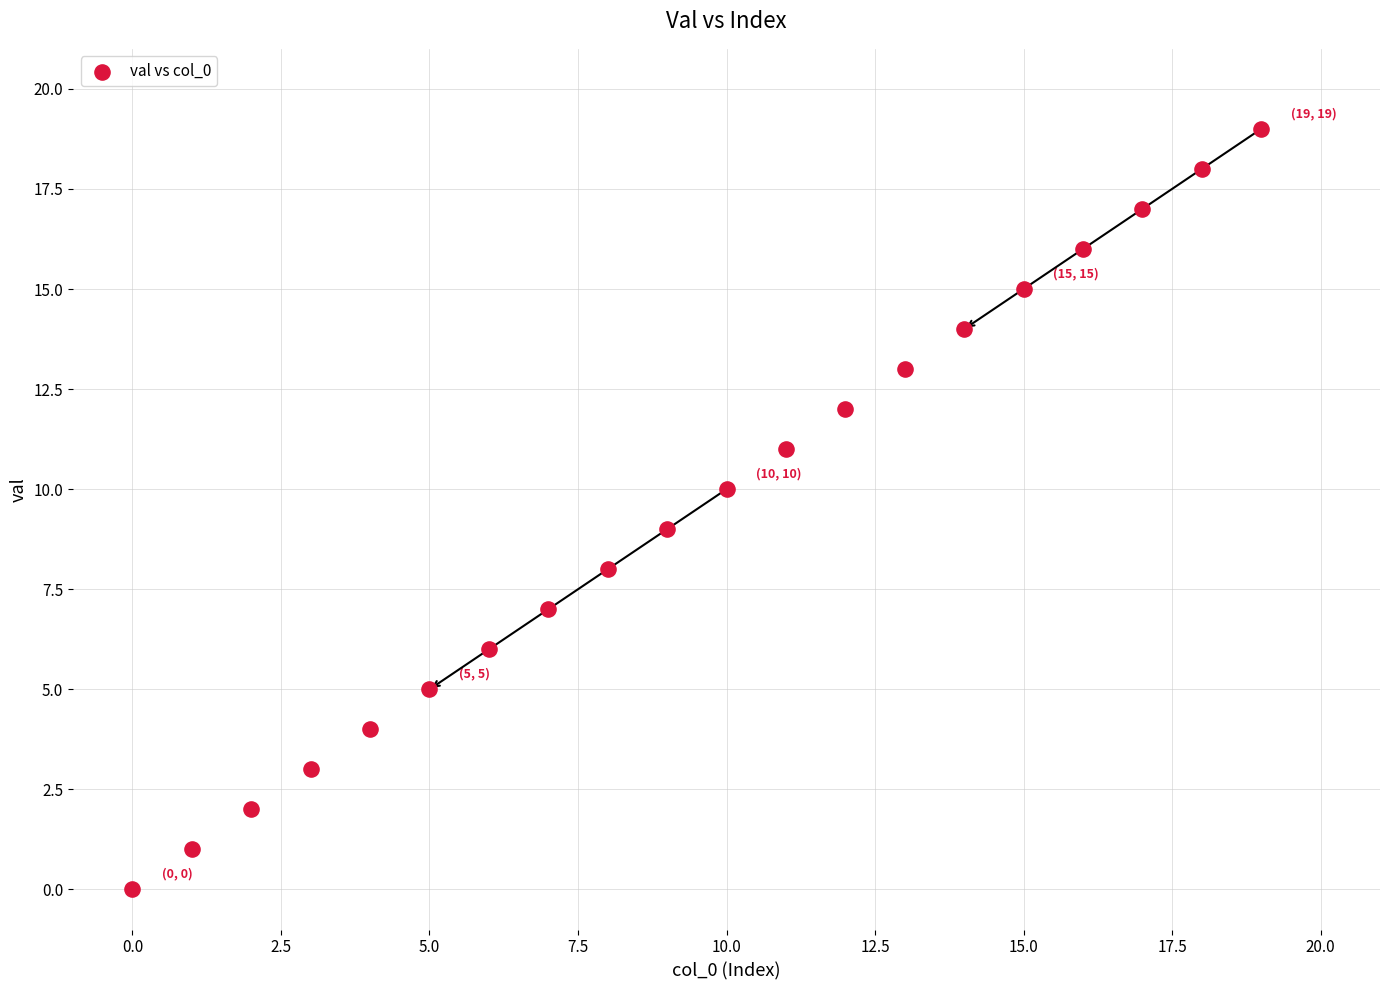

How many points are shown in the scatter plot?

20